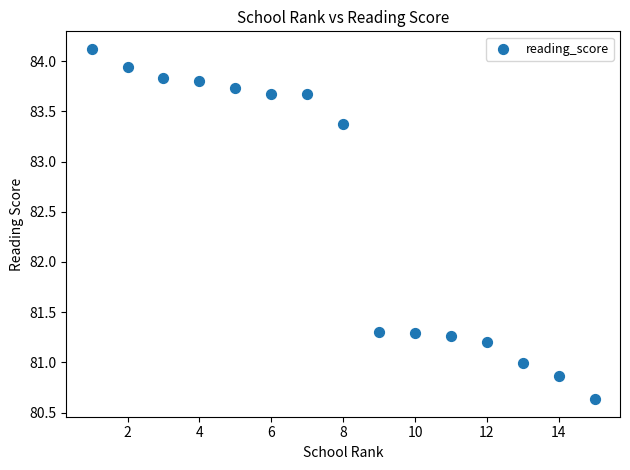

What is the range of Y values (max minus min)?

3.5